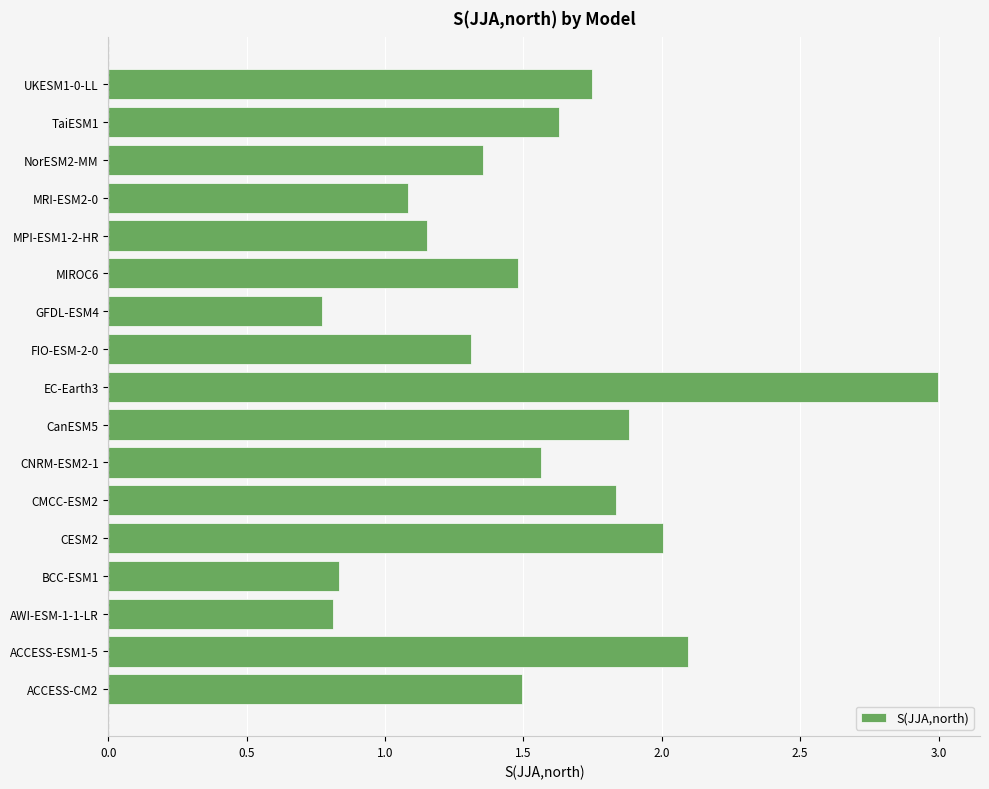

The chart shows a value of 0.8 at GFDL-ESM4. True or false?

True